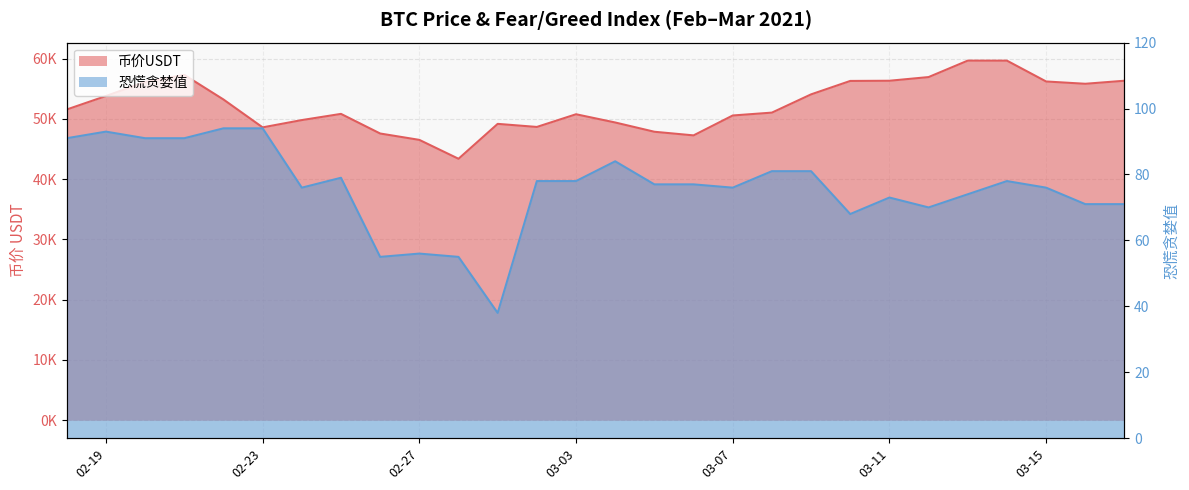

Is it true that 币价USDT equals 56341.2 at 03-11?

True